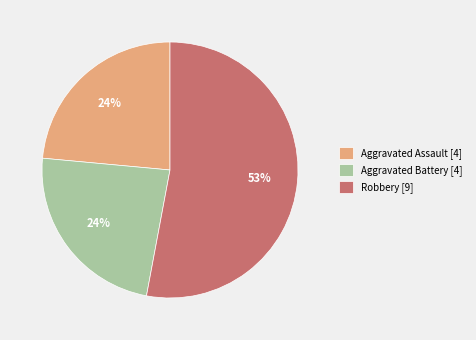

Count the number of slices in the pie.

3